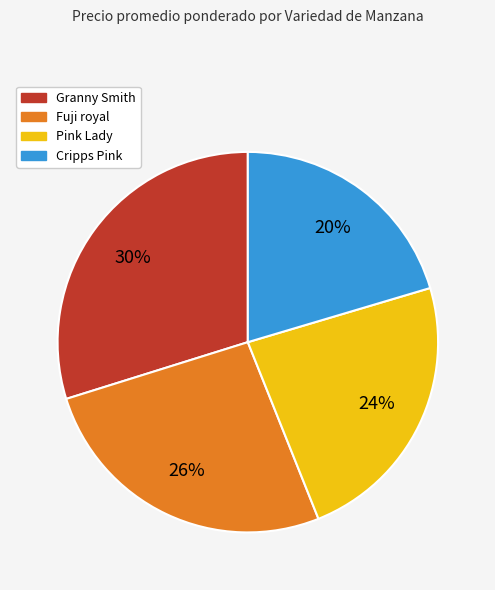

Count the number of slices in the pie.

4